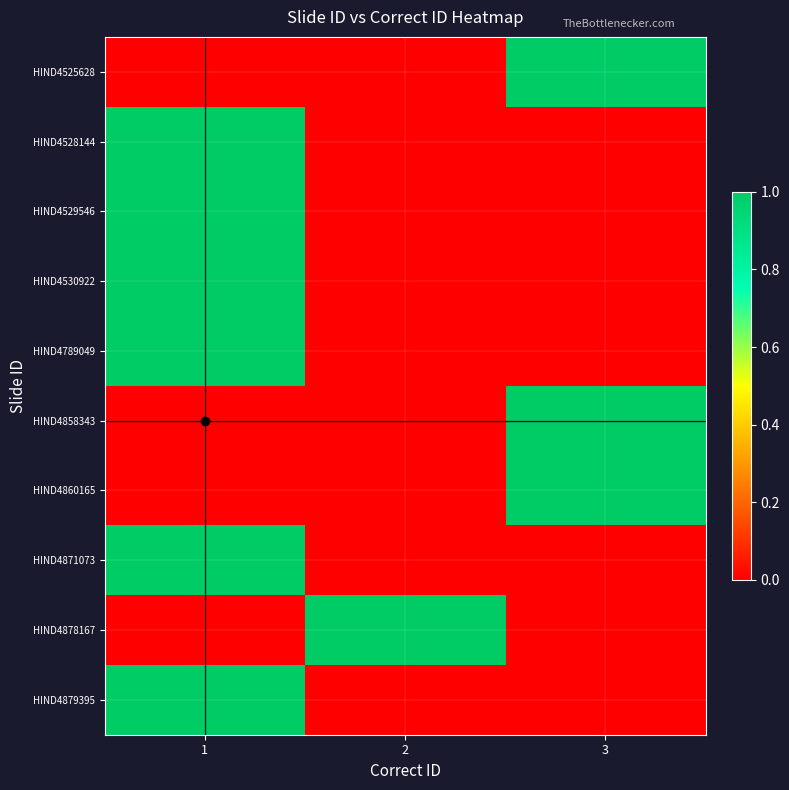

Rank the series by their maximum value, from highest to lowest.

HIND4525628, HIND4528144, HIND4529546, HIND4530922, HIND4789049, HIND4858343, HIND4860165, HIND4871073, HIND4878167, HIND4879395